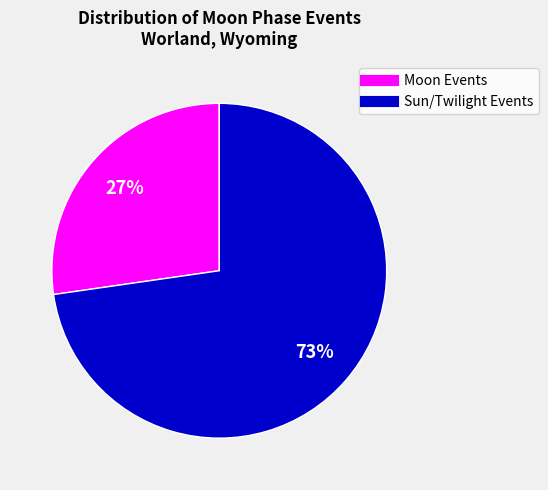

Is there a majority slice in this chart?

Yes